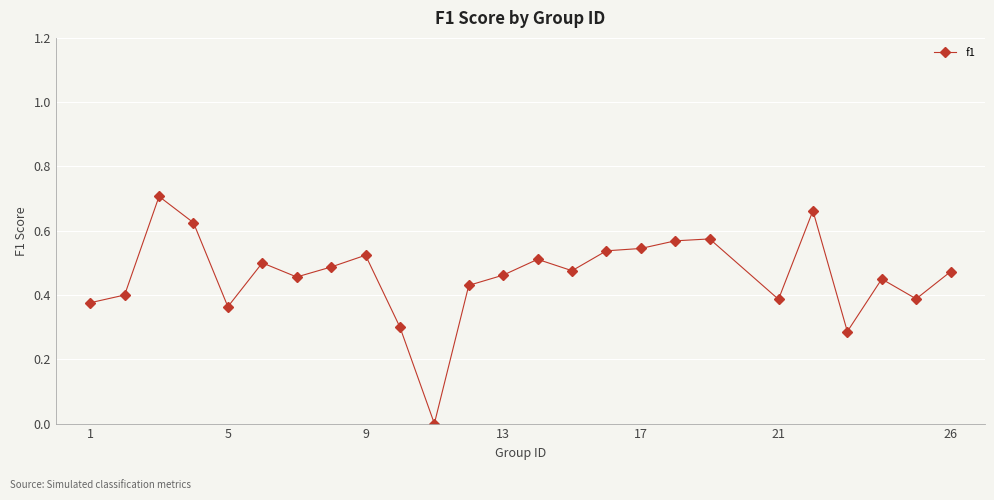

True or false: the data has more than 2 interior local peaks.

True